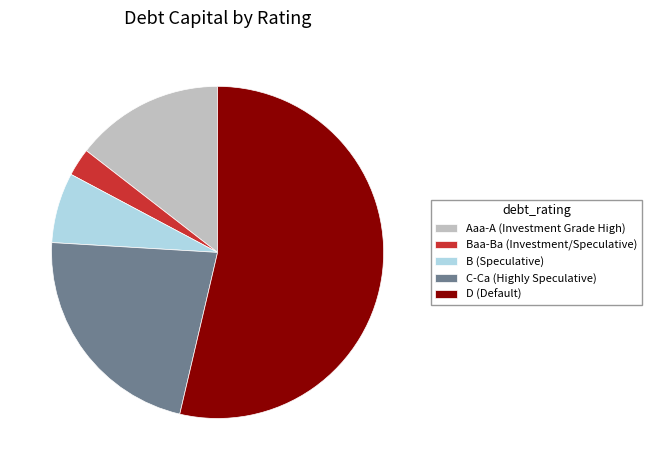

True or false: C-Ca (Highly Speculative) accounts for 22% of the total.

True